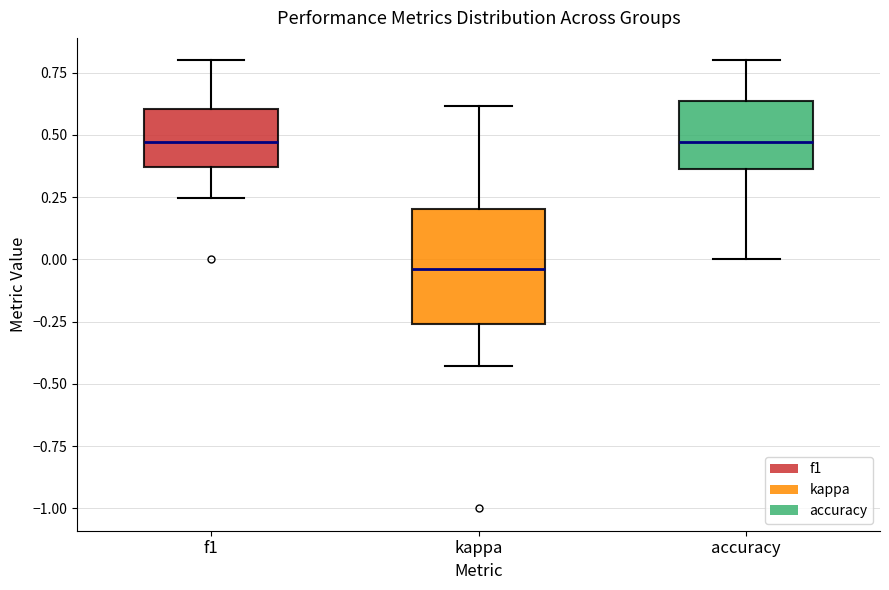

Which box is the tallest, from its lower edge to its upper edge?

kappa